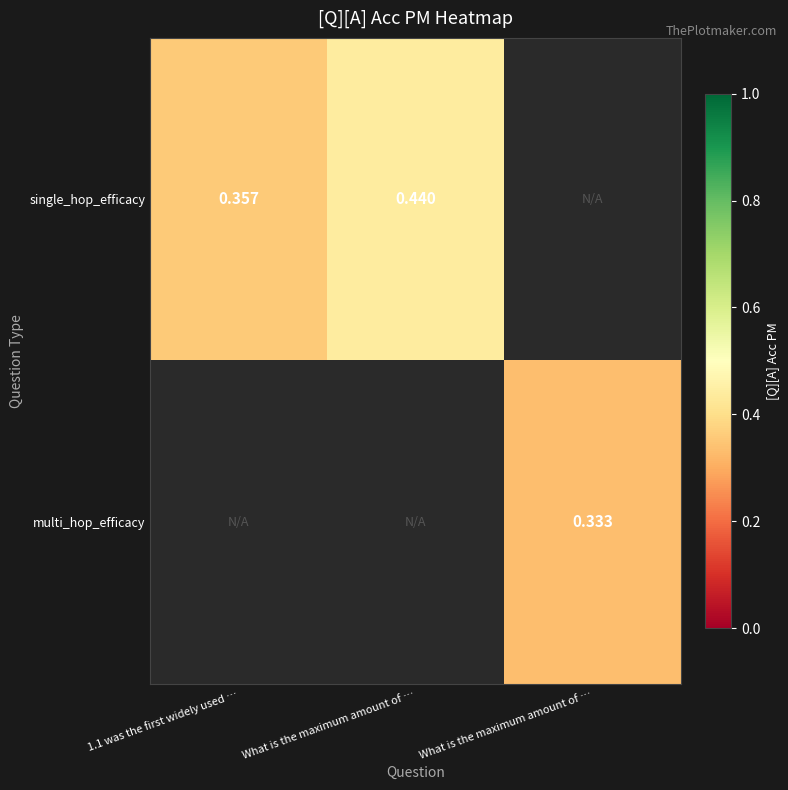

What value does the multi_hop_efficacy series have at What is the maximum amount of …?

0.3